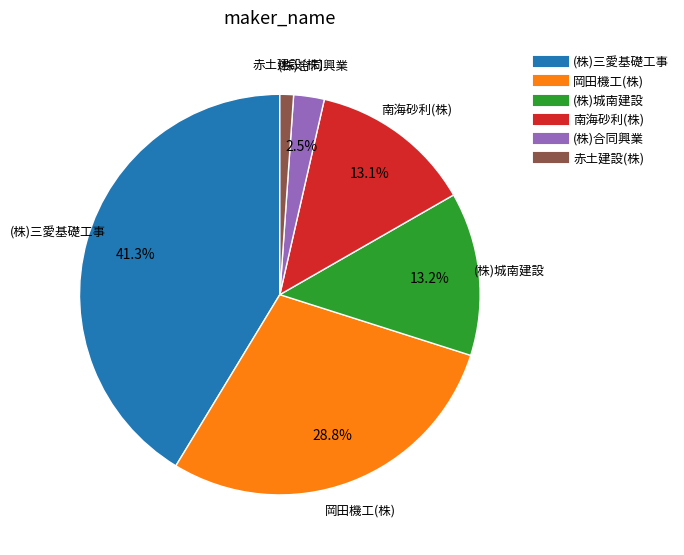

True or false: (株)三愛基礎工事 accounts for 46% of the total.

False